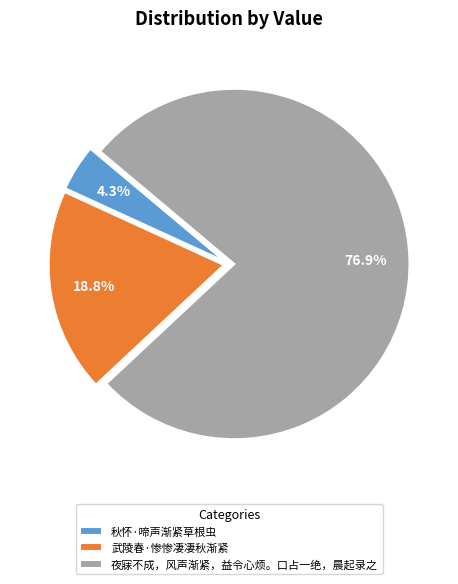

Is the sum of 秋怀·啼声渐紧草根虫 and 夜寐不成，风声渐紧，益令心烦。口占一绝，晨起录之 greater than half?

Yes